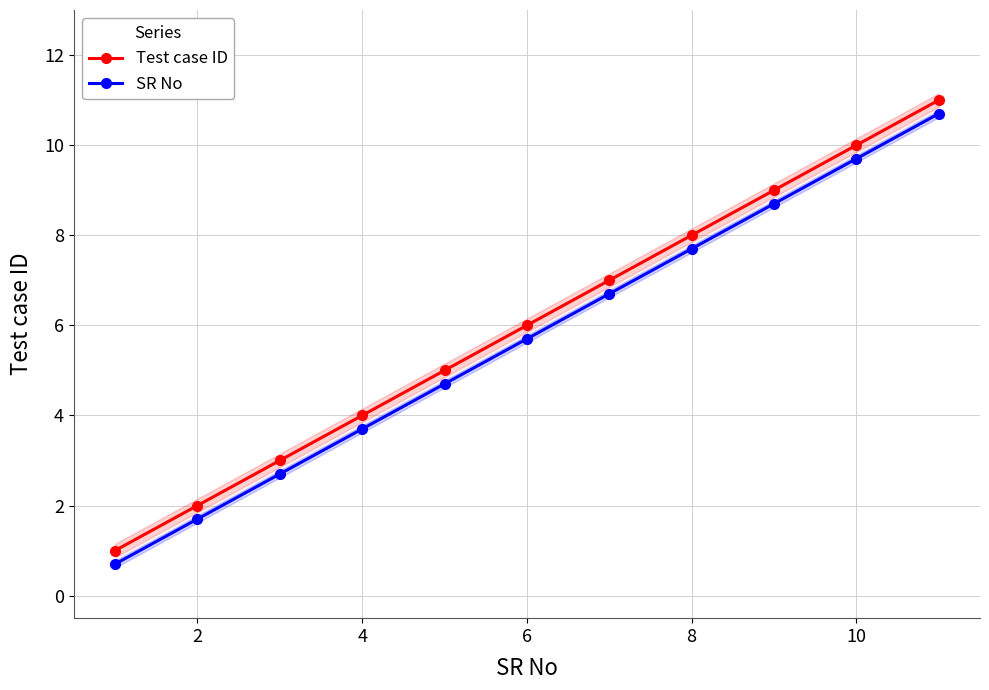

What is the minimum value for SR No?

0.7